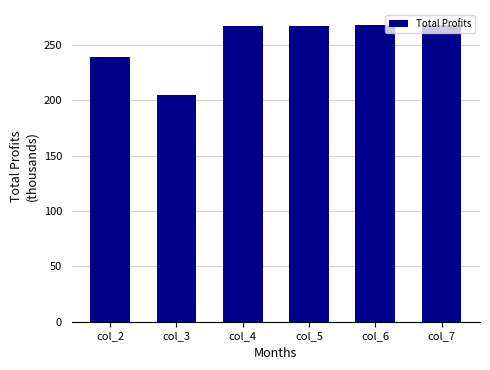

What is the sum of the values at col_3 and col_6?

472.1